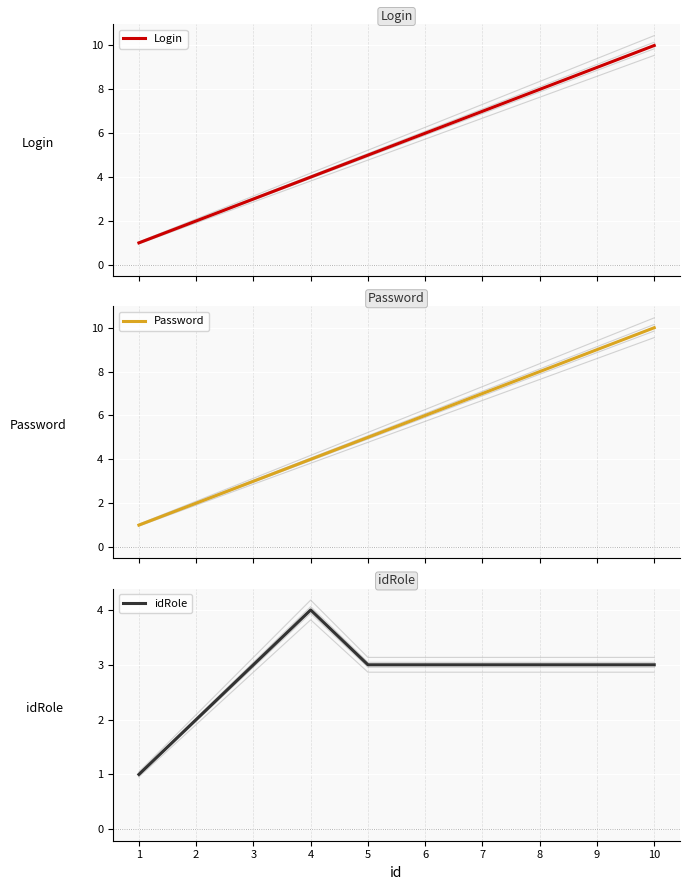

The idRole series shows 2 at 10. True or false?

False